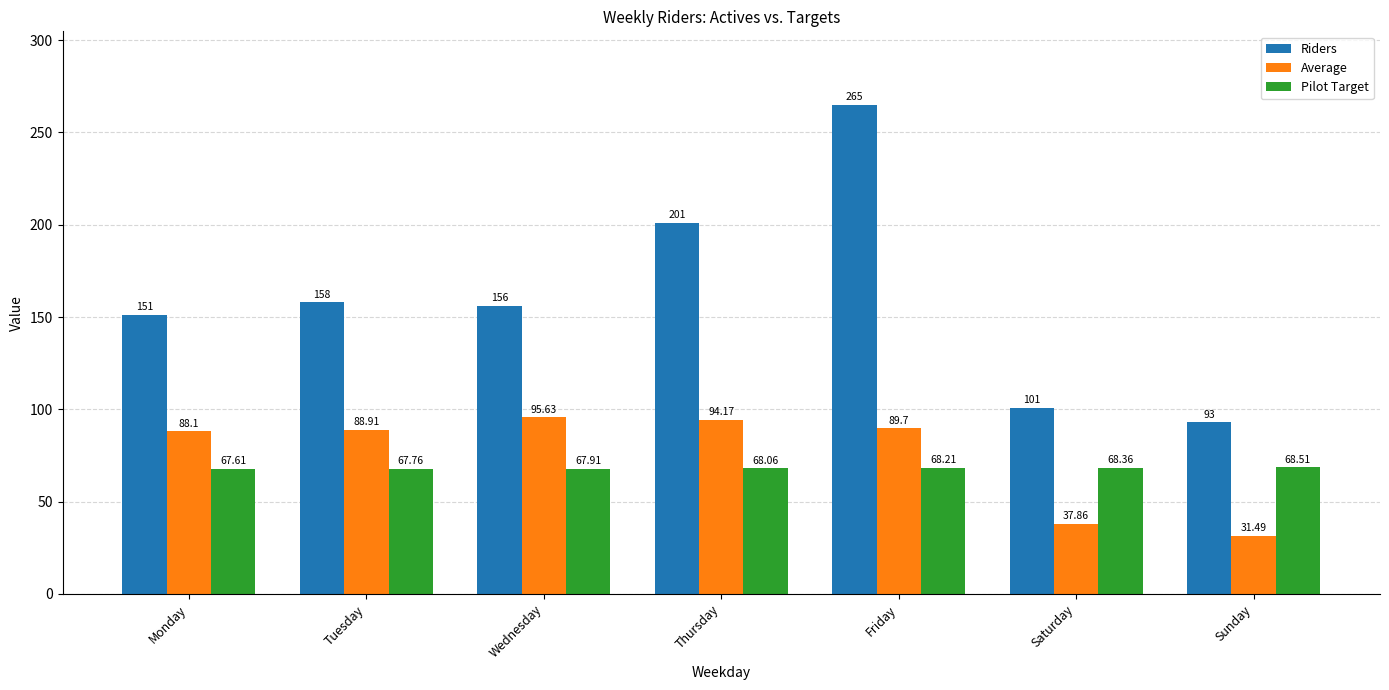

What is the average value of the Riders series?

160.7